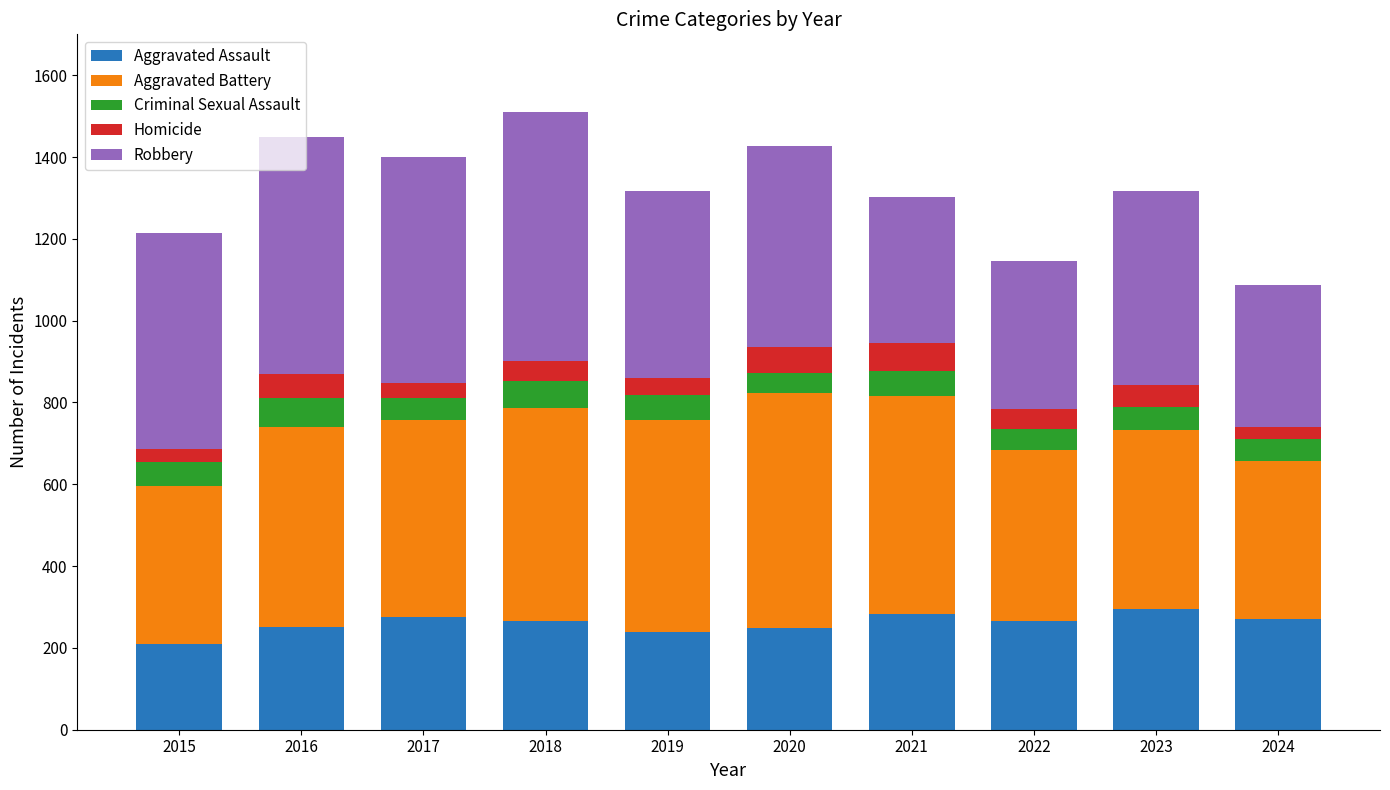

Is it true that Aggravated Assault equals 284 at 2021?

True